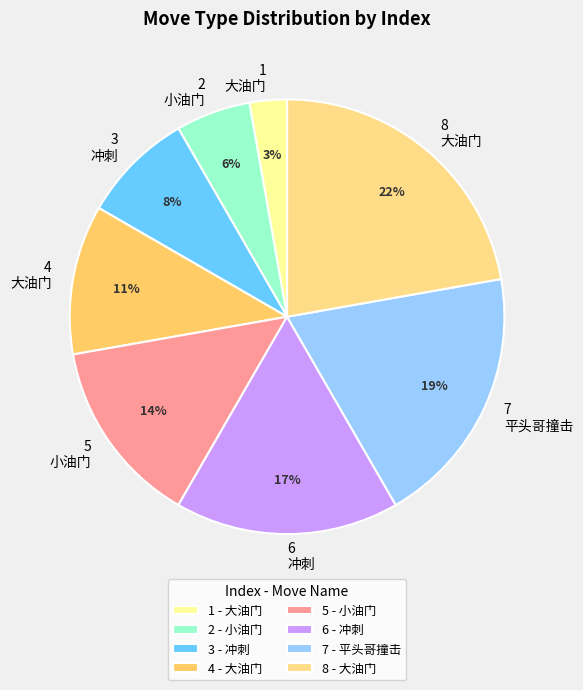

Which has a higher value, 8 or 5?

8